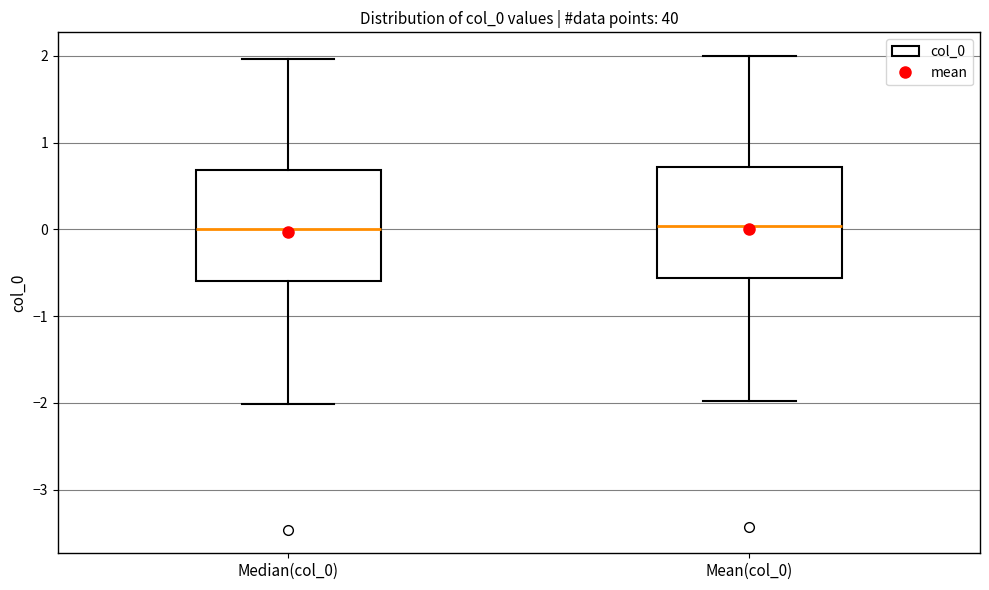

Reading left to right, read every box against the y-axis: the position of its median line, the range the box covers, and the ends of its whiskers. The values are not printed on the chart, so give them approximately, as read against the axis.

Median(col_0): median 0.0, box -0.6 to 0.7, whiskers -2.0 to 2.0
Mean(col_0): median 0.0, box -0.6 to 0.7, whiskers -2.0 to 2.0